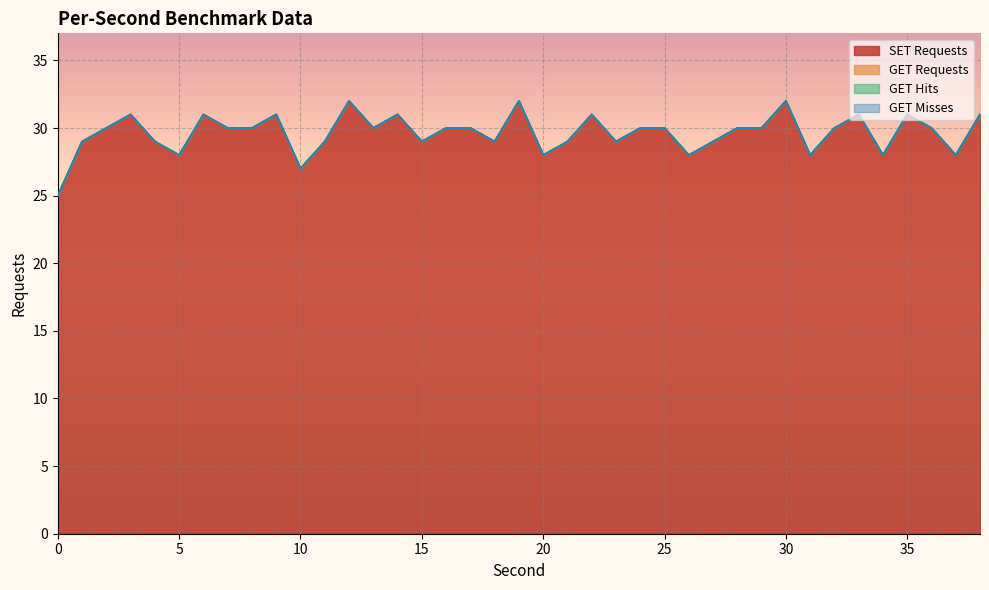

Reading left to right, what are all the values shown in this chart?

SET Requests: 25	29	30	31	29	28	31	30	30	31	27	29	32	30	31	29	30	30	29	32	28	29	31	29	30	30	28	29	30	30	32	28	30	31	28	31	30	28	31
GET Requests: 0	0	0	0	0	0	0	0	0	0	0	0	0	0	0	0	0	0	0	0	0	0	0	0	0	0	0	0	0	0	0	0	0	0	0	0	0	0	0
GET Hits: 0	0	0	0	0	0	0	0	0	0	0	0	0	0	0	0	0	0	0	0	0	0	0	0	0	0	0	0	0	0	0	0	0	0	0	0	0	0	0
GET Misses: 0	0	0	0	0	0	0	0	0	0	0	0	0	0	0	0	0	0	0	0	0	0	0	0	0	0	0	0	0	0	0	0	0	0	0	0	0	0	0